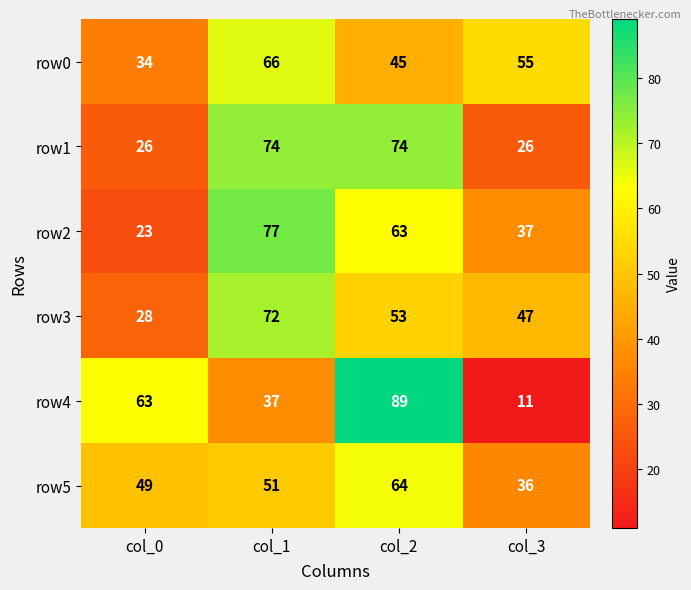

The value of row2 at col_1 is 47. True or false?

False